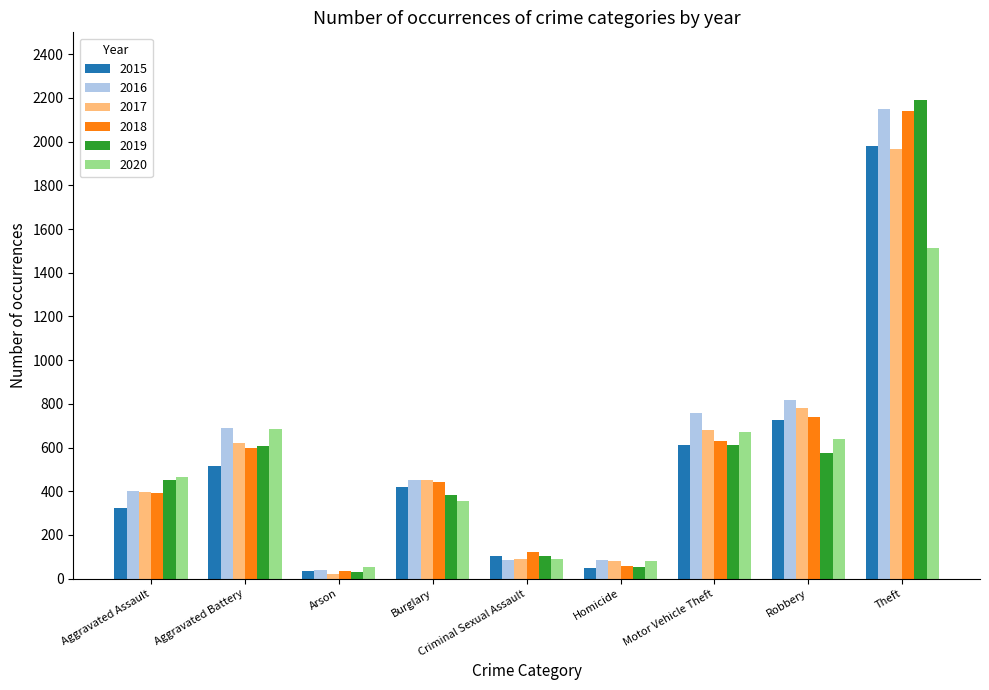

At which category does the chart reach its peak across all series?

Theft